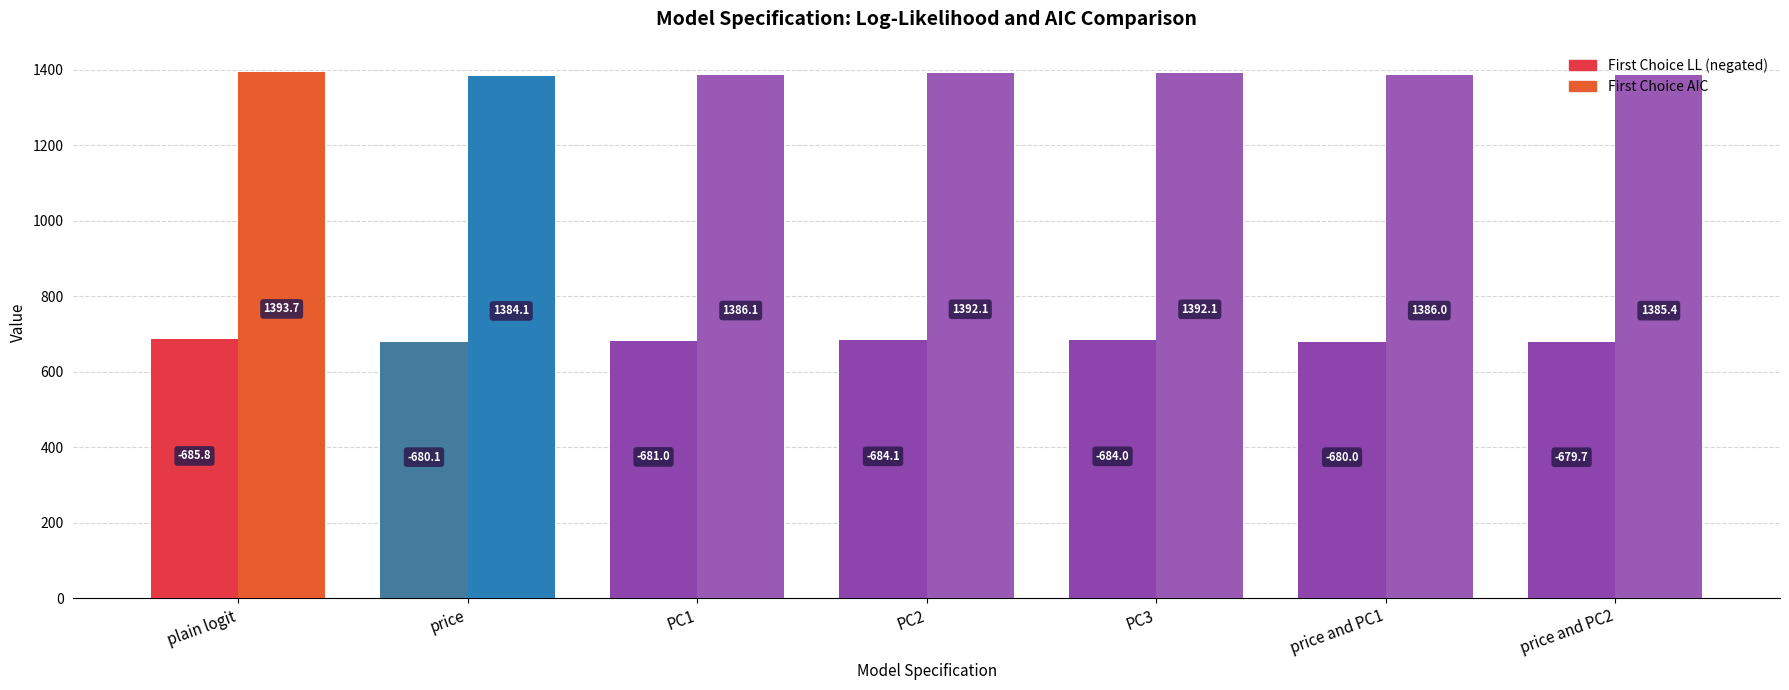

What is the difference between the First Choice LL (negated) values at price and PC1 and PC3?

4.1